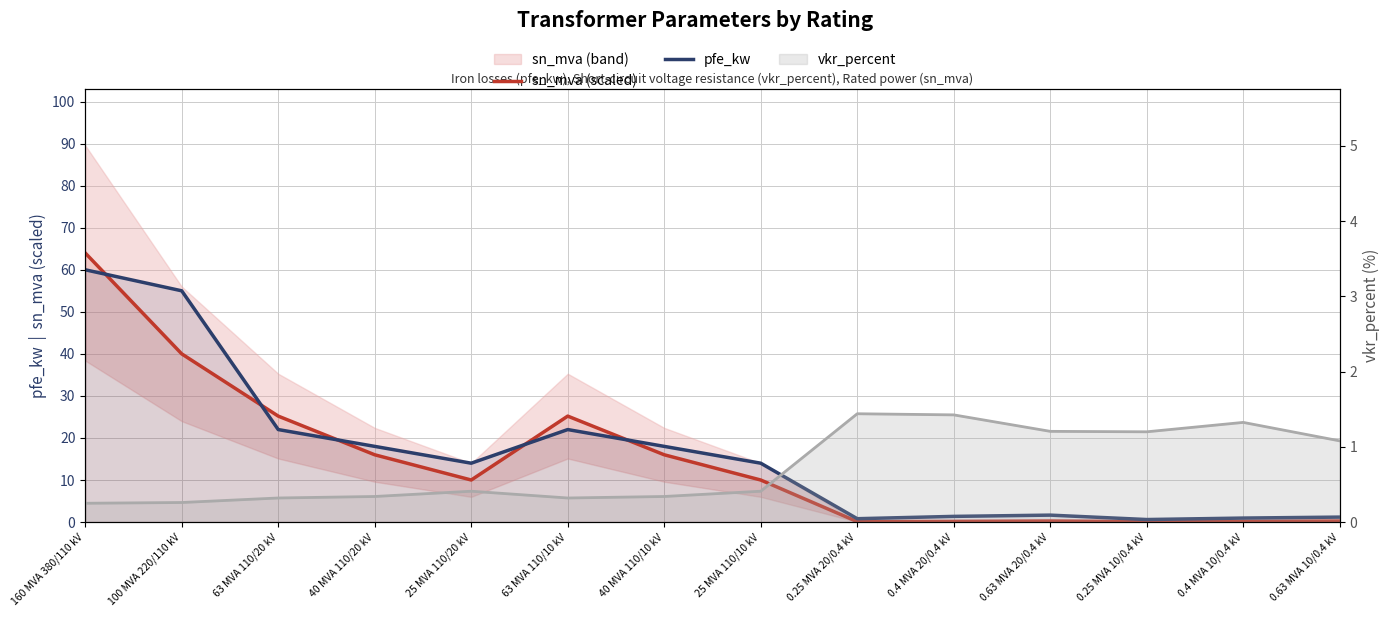

Which series ends up on top after the final intersection of sn_mva (scaled) and pfe_kw?

pfe_kw